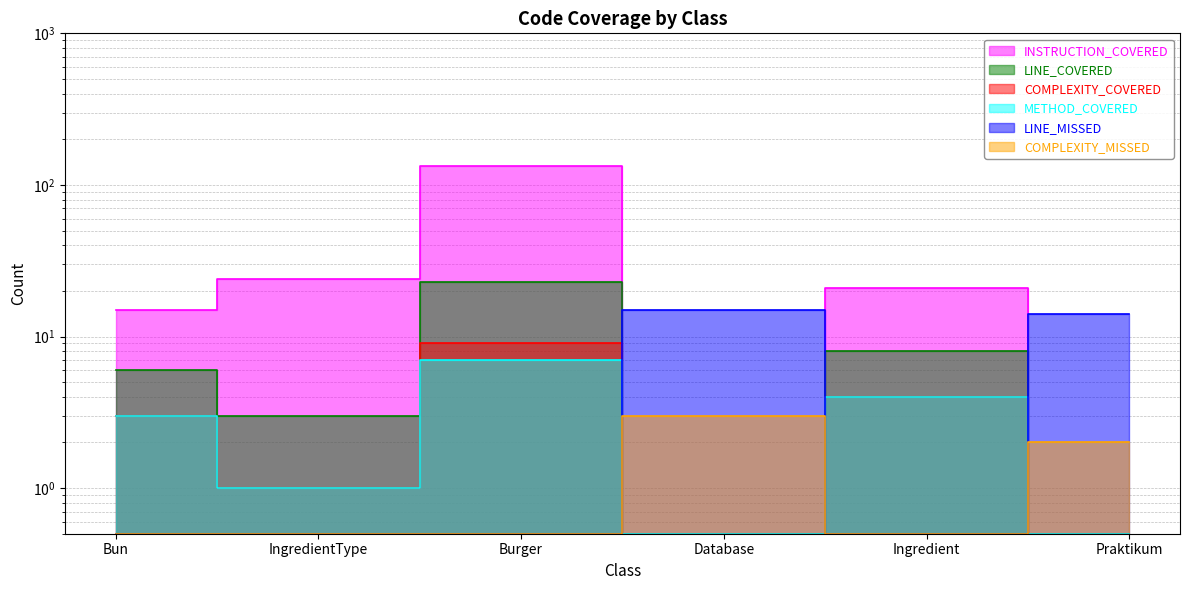

What is the average value of the LINE_MISSED series?

5.2